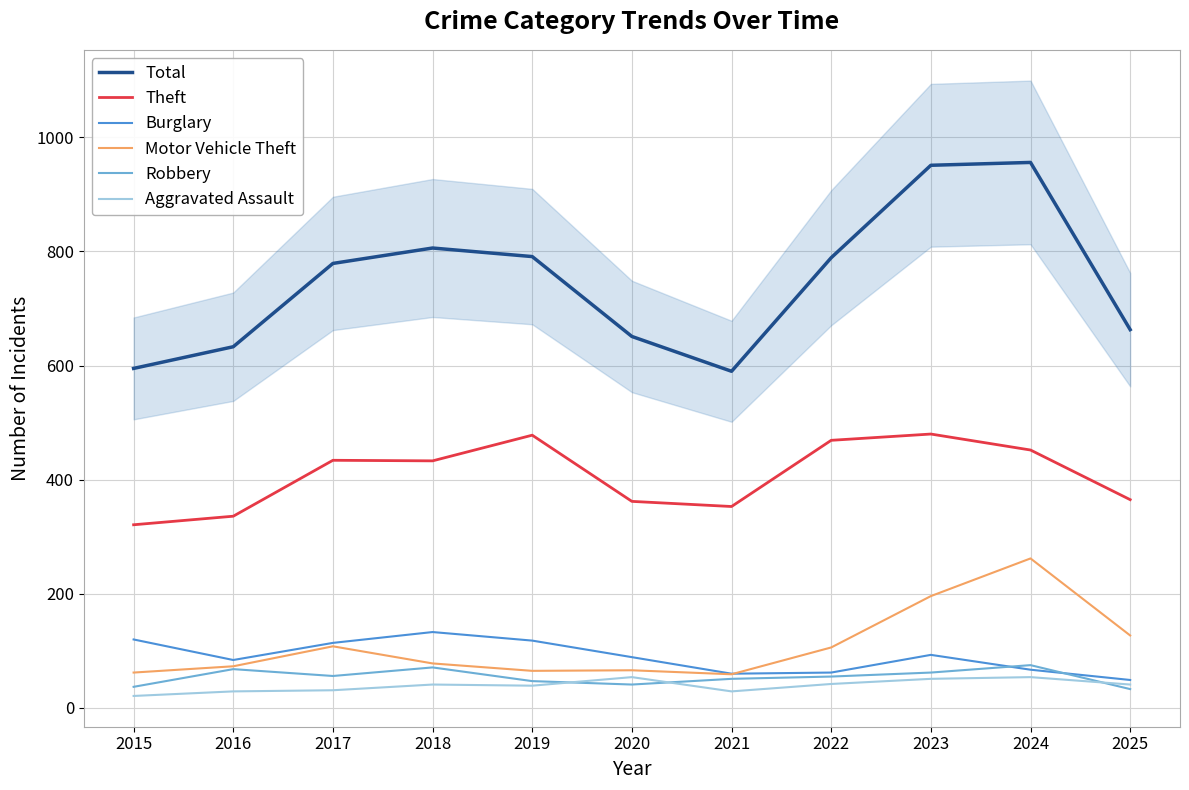

Is it true that Motor Vehicle Theft equals 21 at 2018?

False